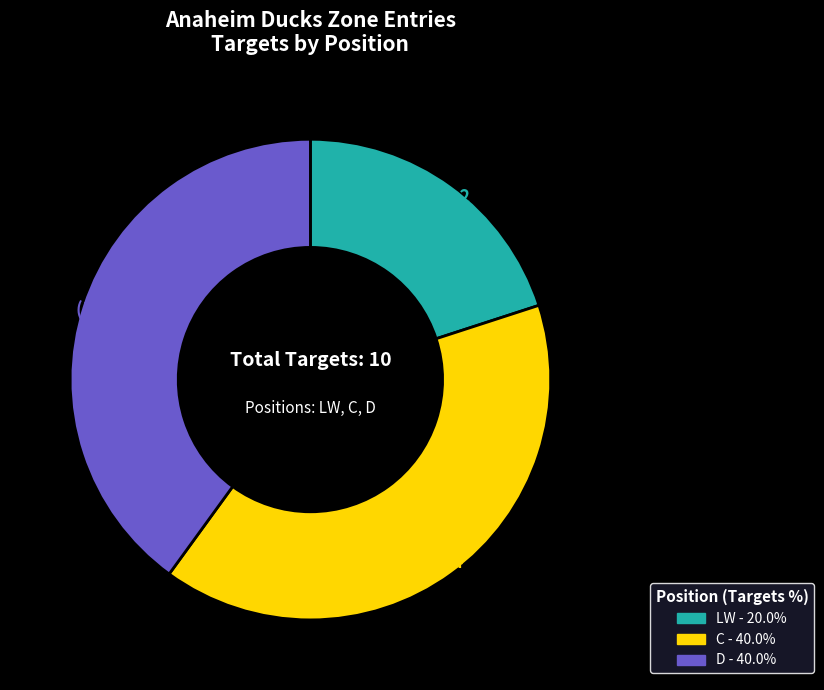

Count the number of slices in the pie.

3